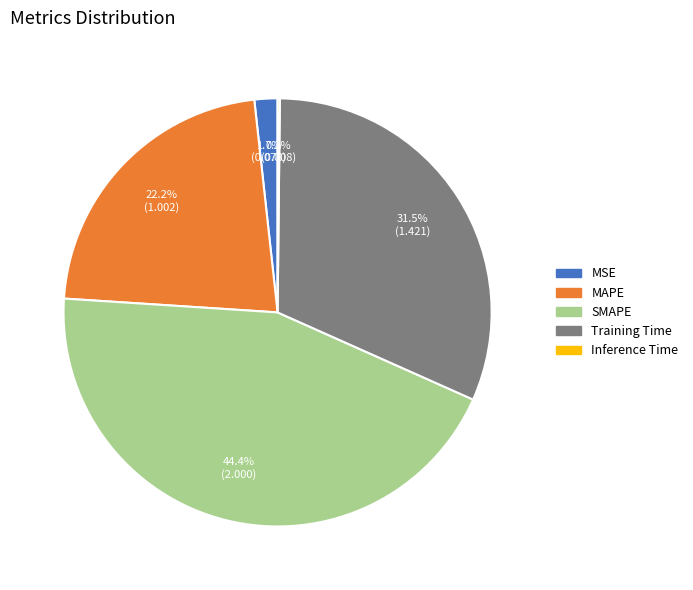

To the nearest percent, what percentage of the pie is MAPE?

22%